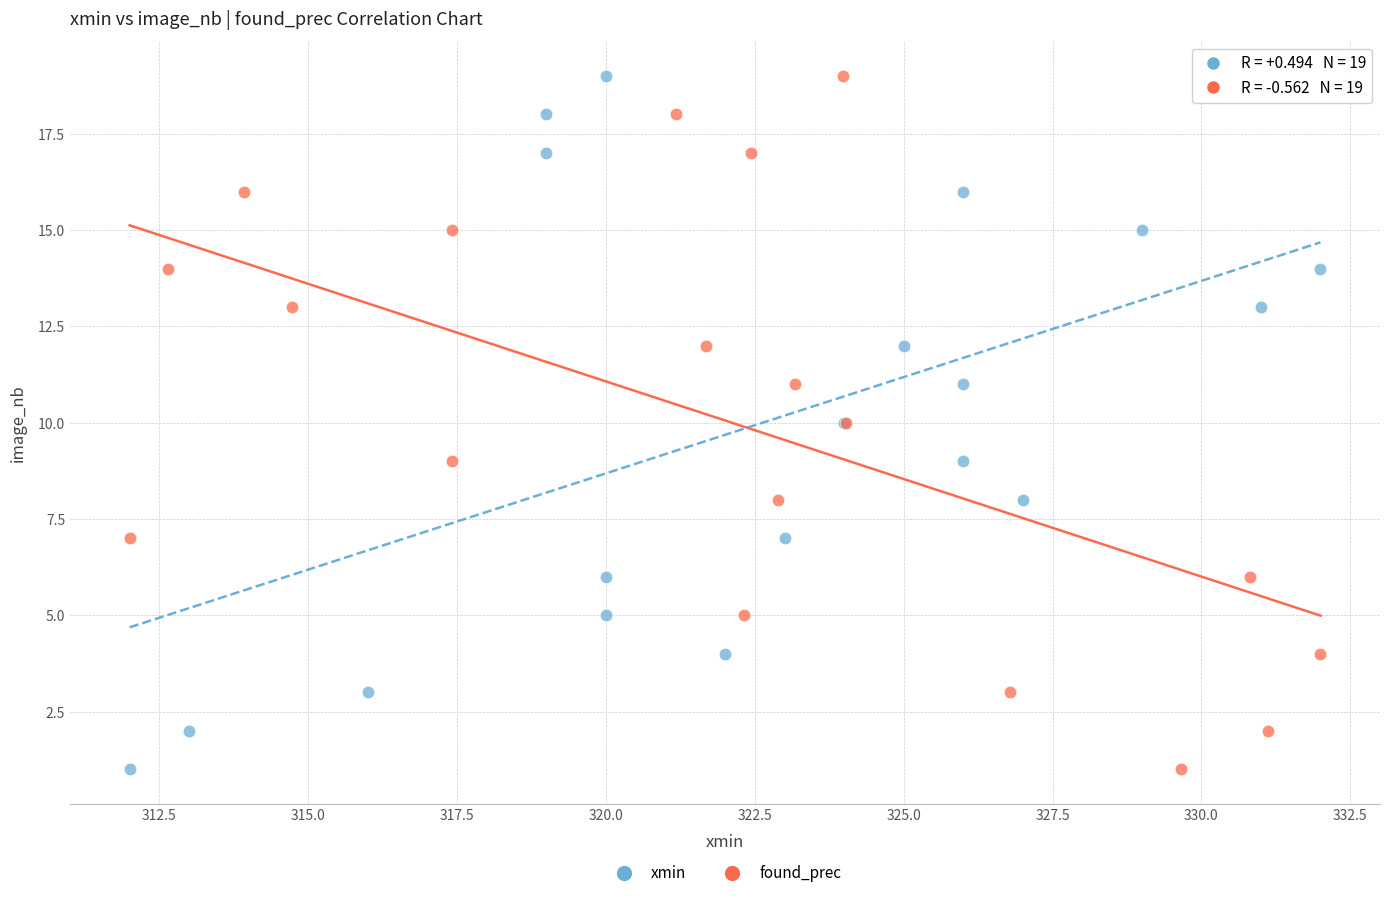

What are all the series names shown in the legend?

xmin, found_prec